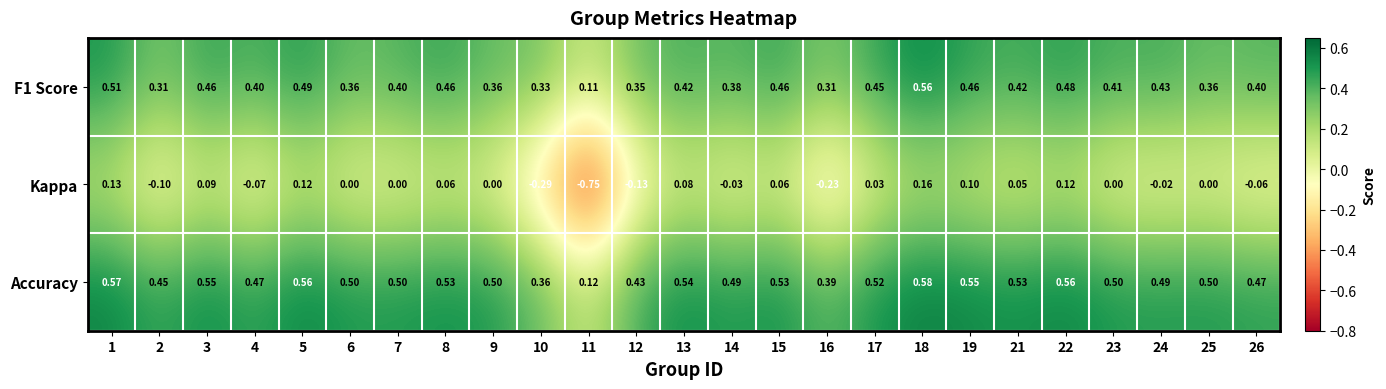

Which series has the largest range (max minus min)?

Kappa